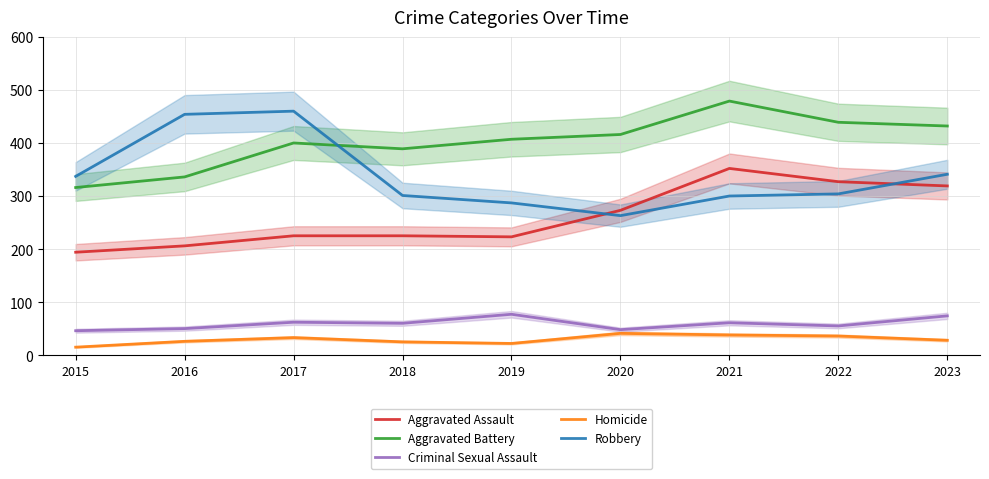

Which label corresponds to the largest value in the chart?

2021